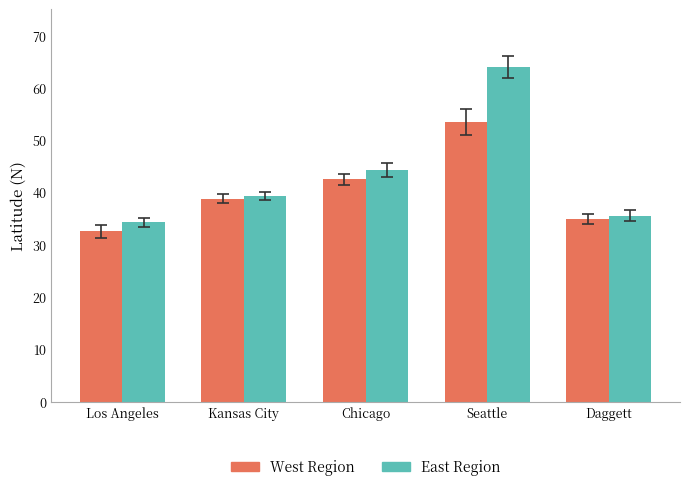

What is the lowest value of the East Region series?

34.3